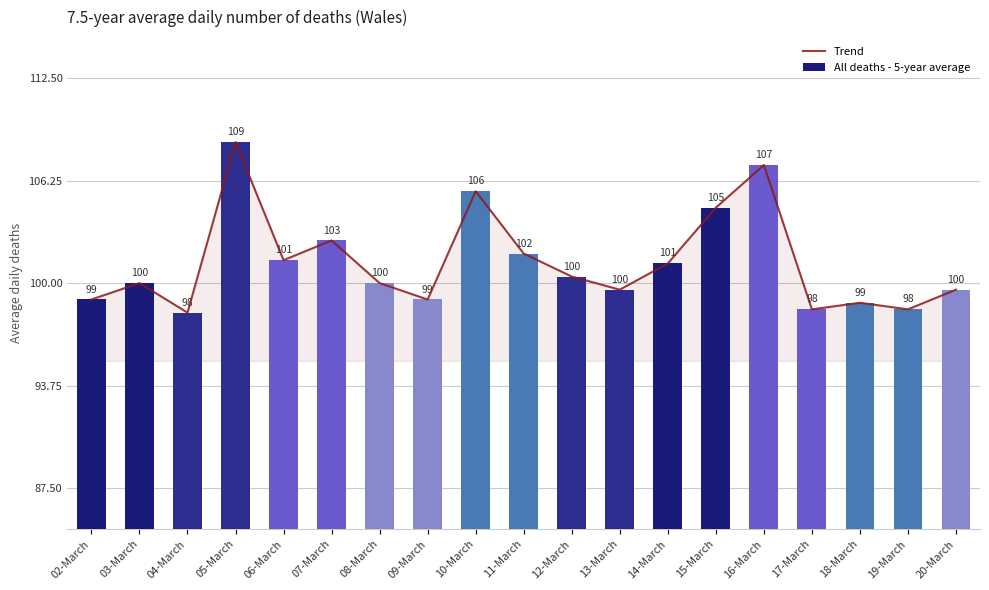

Between 04-March and 12-March, which is larger?

12-March